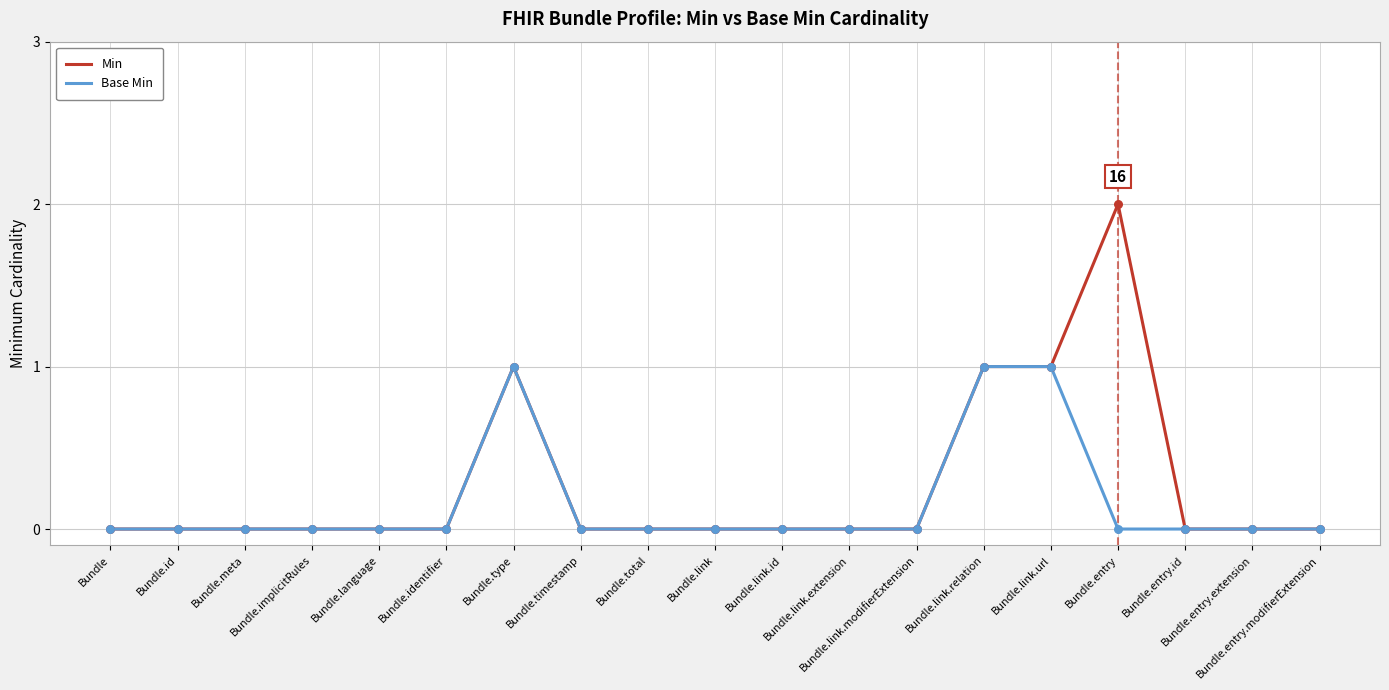

Which series has the widest spread of values?

Min